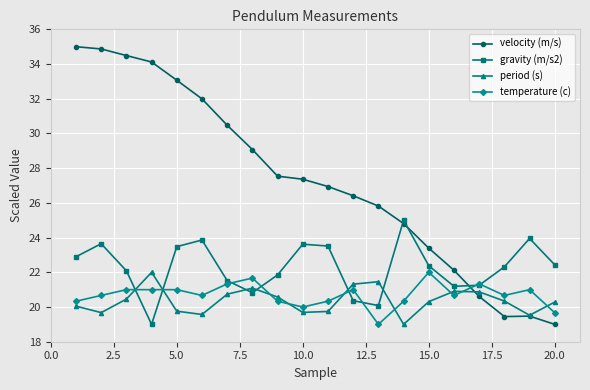

What is the greatest value displayed?

35.0